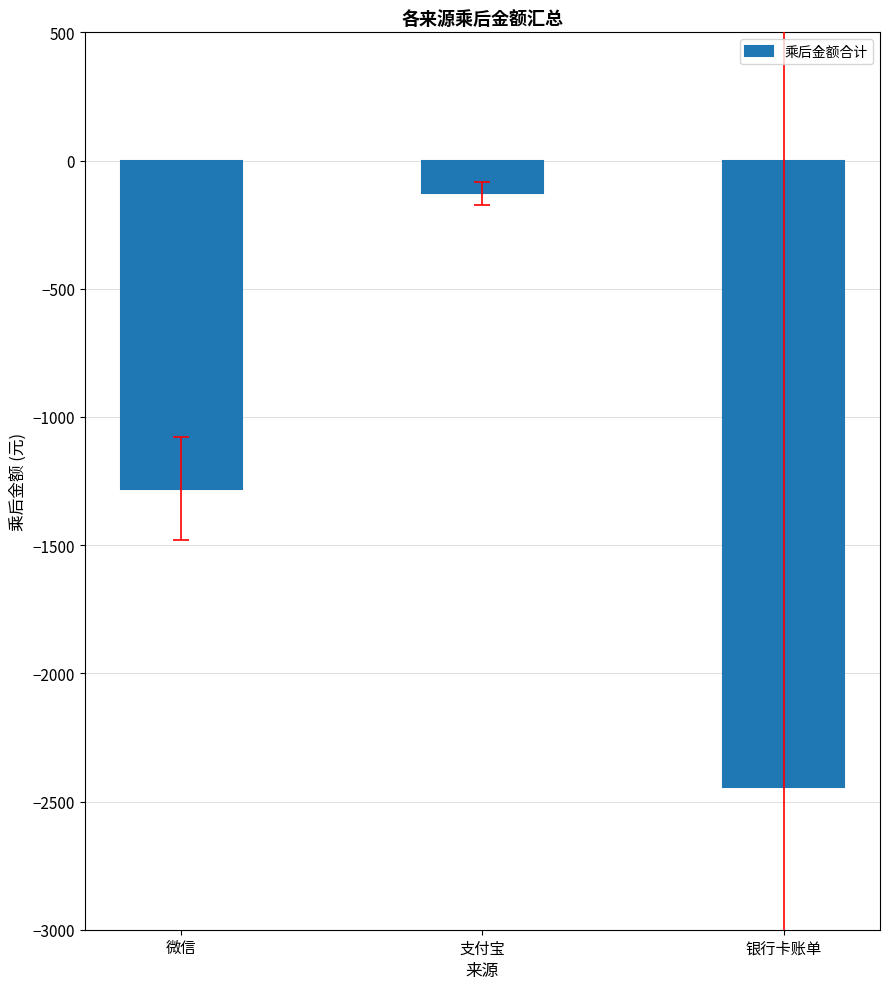

Read the value at 支付宝.

-127.8